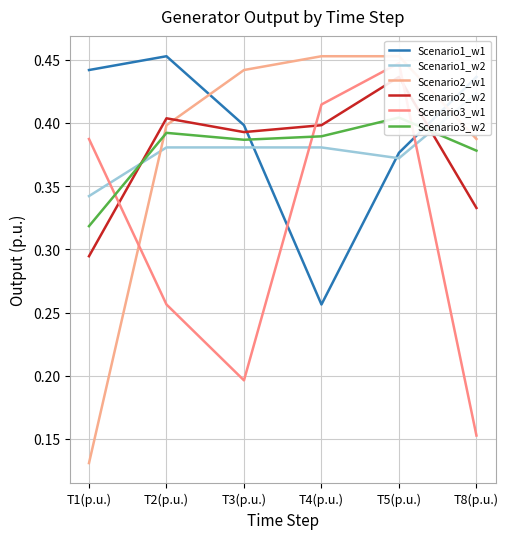

Reading left to right, list all the values displayed in this chart.

Scenario1_w1: T1(p.u.)=0.4	T2(p.u.)=0.5	T3(p.u.)=0.4	T4(p.u.)=0.3	T5(p.u.)=0.4	T8(p.u.)=0.4
Scenario1_w2: T1(p.u.)=0.3	T2(p.u.)=0.4	T3(p.u.)=0.4	T4(p.u.)=0.4	T5(p.u.)=0.4	T8(p.u.)=0.4
Scenario2_w1: T1(p.u.)=0.1	T2(p.u.)=0.4	T3(p.u.)=0.4	T4(p.u.)=0.5	T5(p.u.)=0.5	T8(p.u.)=0.4
Scenario2_w2: T1(p.u.)=0.3	T2(p.u.)=0.4	T3(p.u.)=0.4	T4(p.u.)=0.4	T5(p.u.)=0.4	T8(p.u.)=0.3
Scenario3_w1: T1(p.u.)=0.4	T2(p.u.)=0.3	T3(p.u.)=0.2	T4(p.u.)=0.4	T5(p.u.)=0.4	T8(p.u.)=0.2
Scenario3_w2: T1(p.u.)=0.3	T2(p.u.)=0.4	T3(p.u.)=0.4	T4(p.u.)=0.4	T5(p.u.)=0.4	T8(p.u.)=0.4